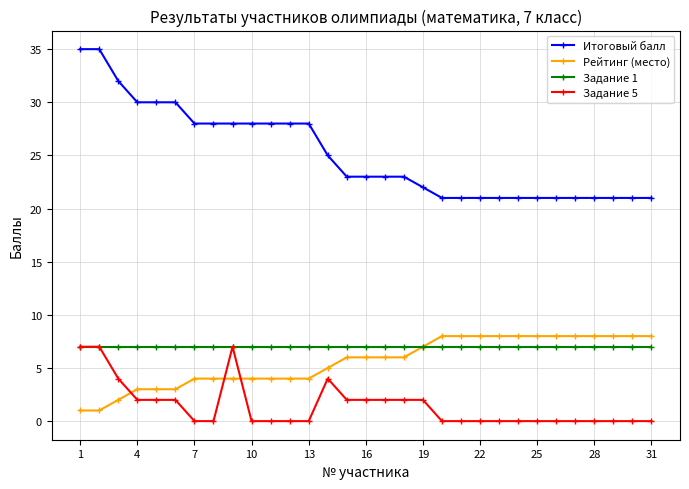

At how many categories does at least one series exceed 12?

31